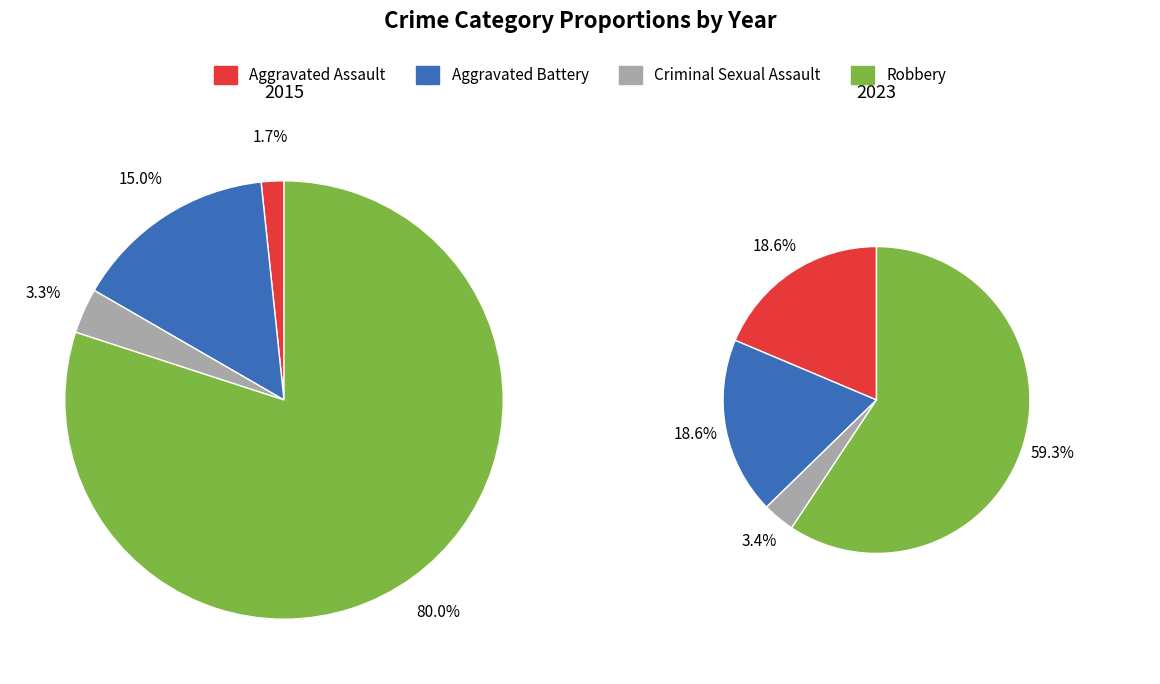

Which slice is the largest?

Robbery